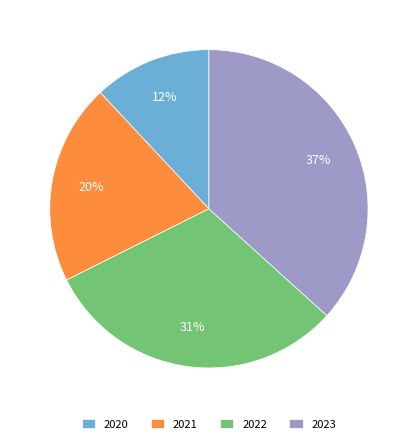

Which has a higher value, 2021 or 2020?

2021